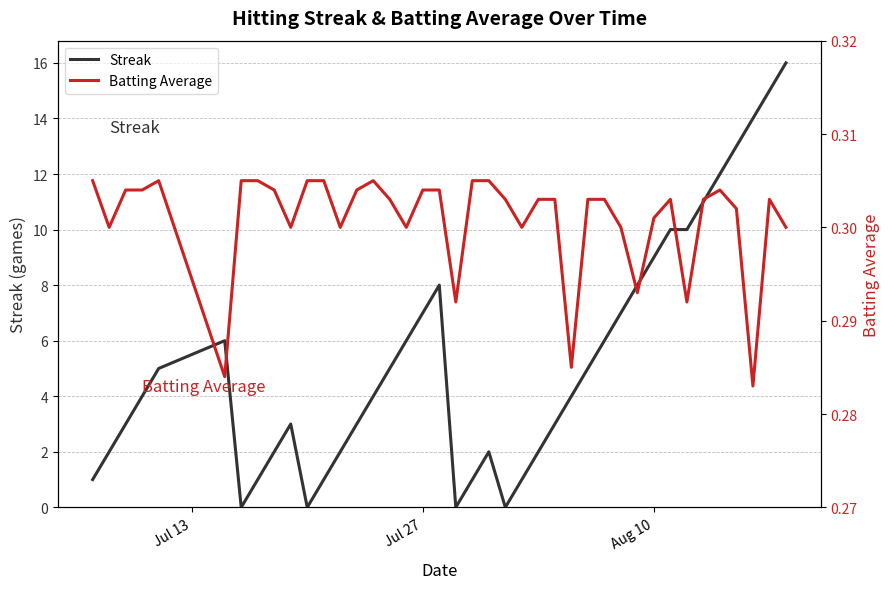

List the series in order of their overall mean, lowest first.

Batting Average, Streak